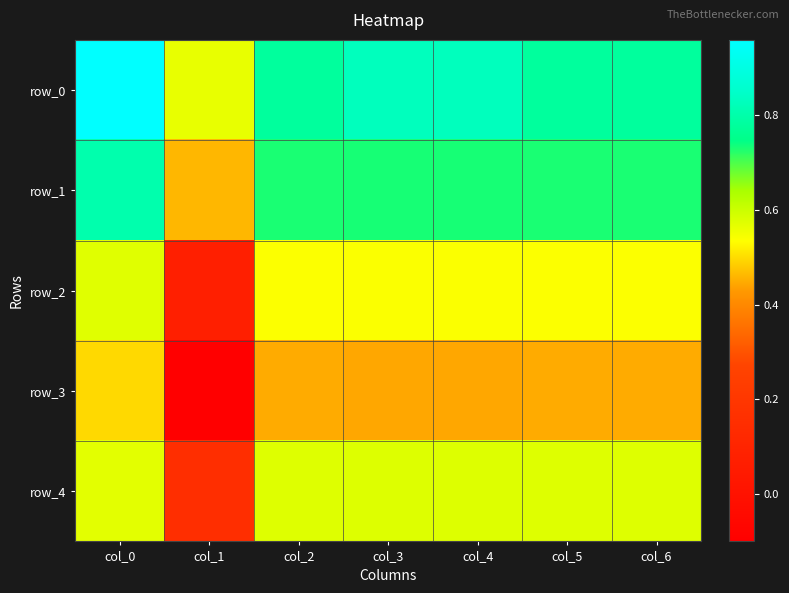

At which category is the sum across all series the highest?

col_0